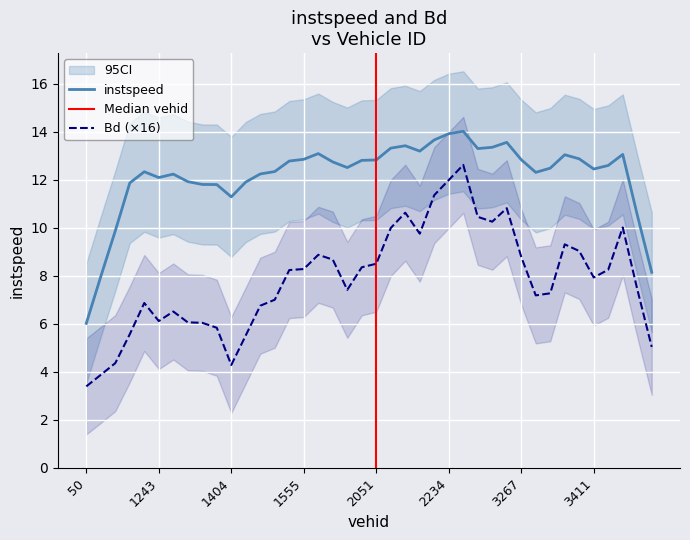

What position from the right is 3424.0?

4